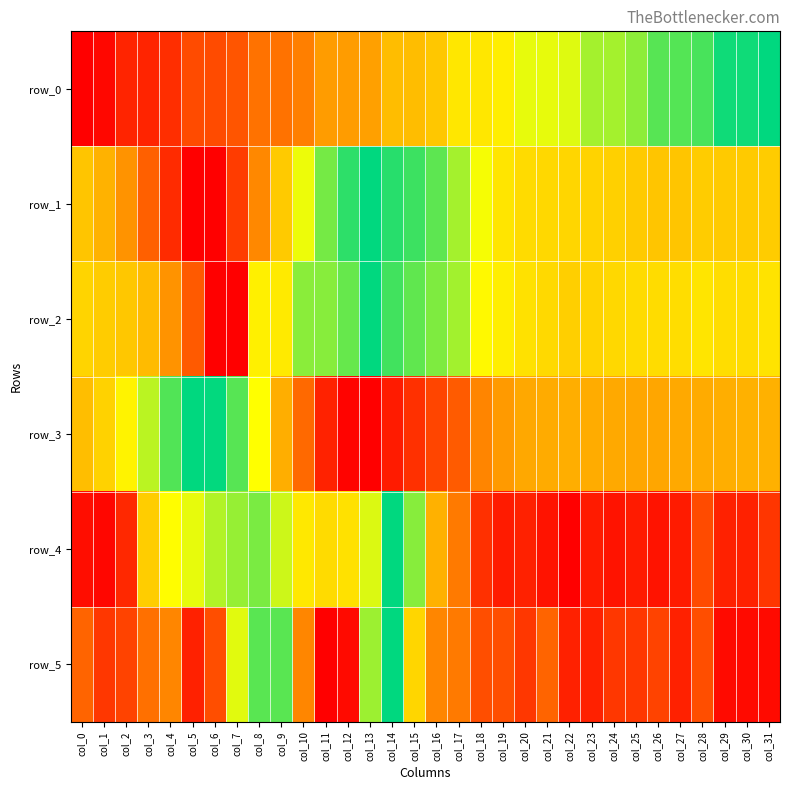

Is it true that row_0 equals 0.4 at col_0?

False